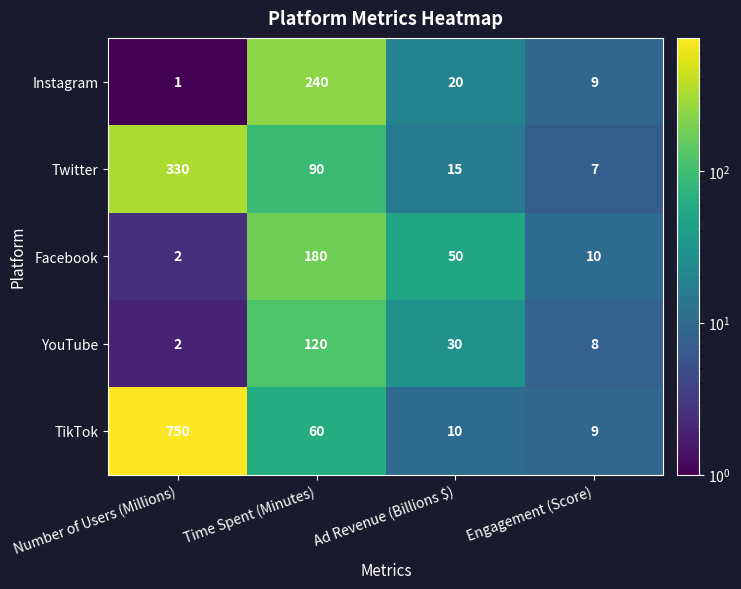

Which series changed the most between Number of Users (Millions) and Engagement (Score)?

TikTok